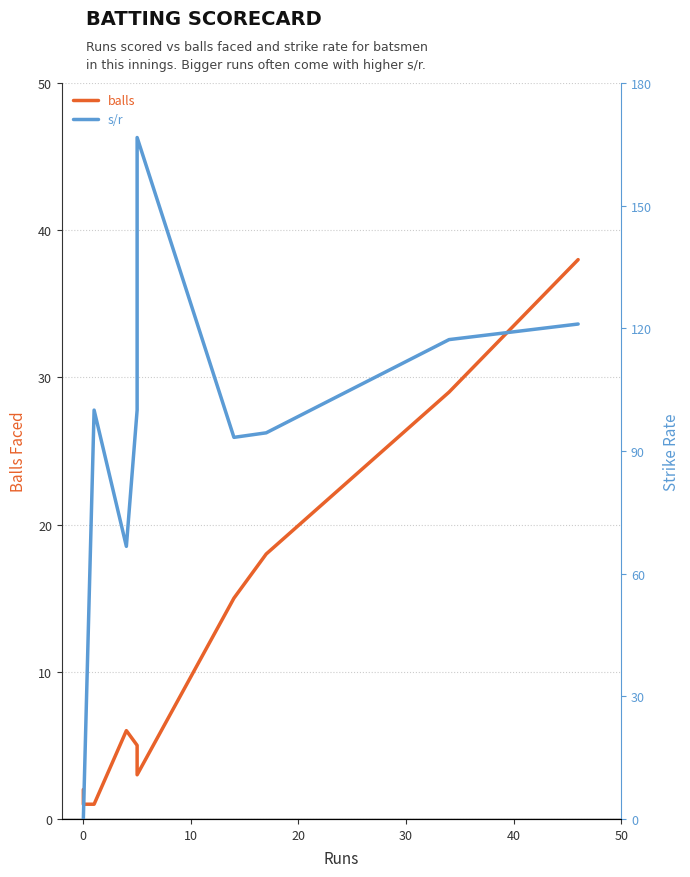

How many categories are shown in the chart?

11